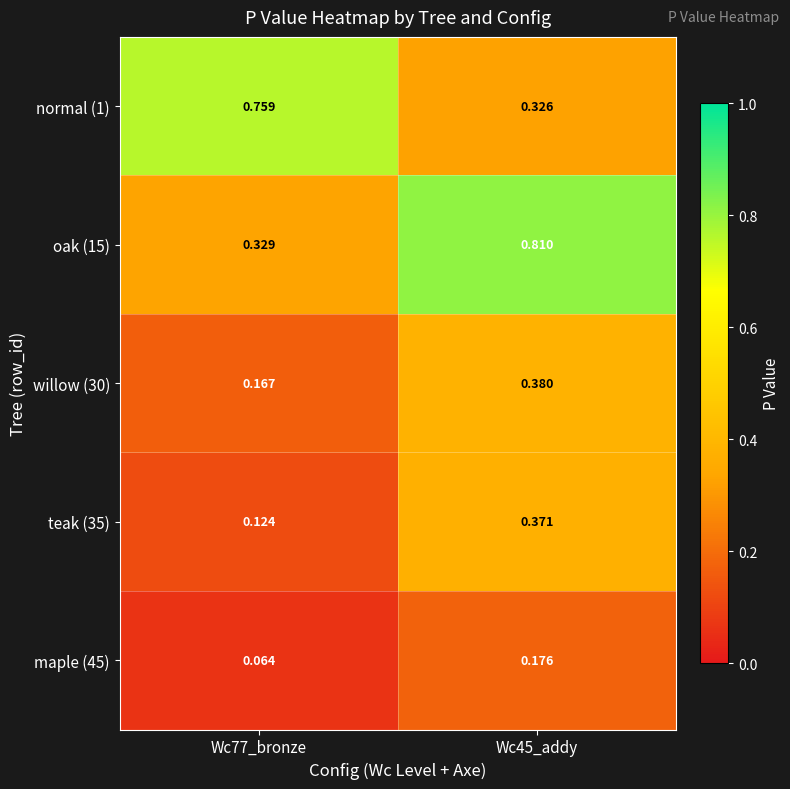

Count the number of data series in this chart.

5